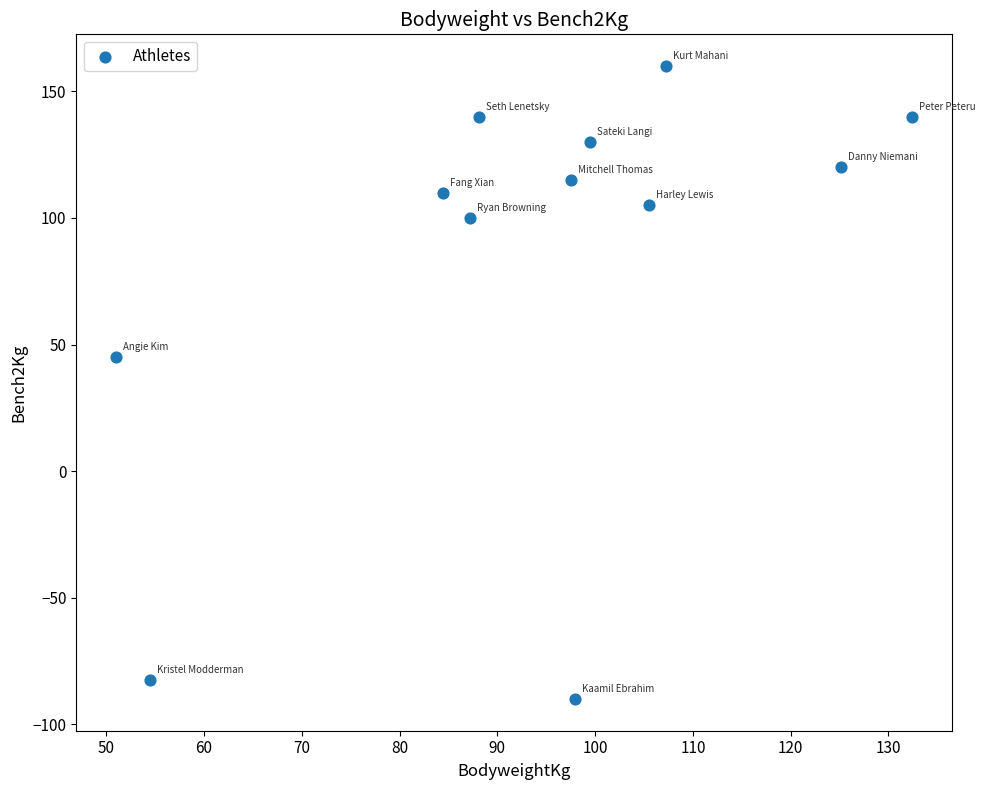

What Y value in the scatter plot is closest to 35?

45.0